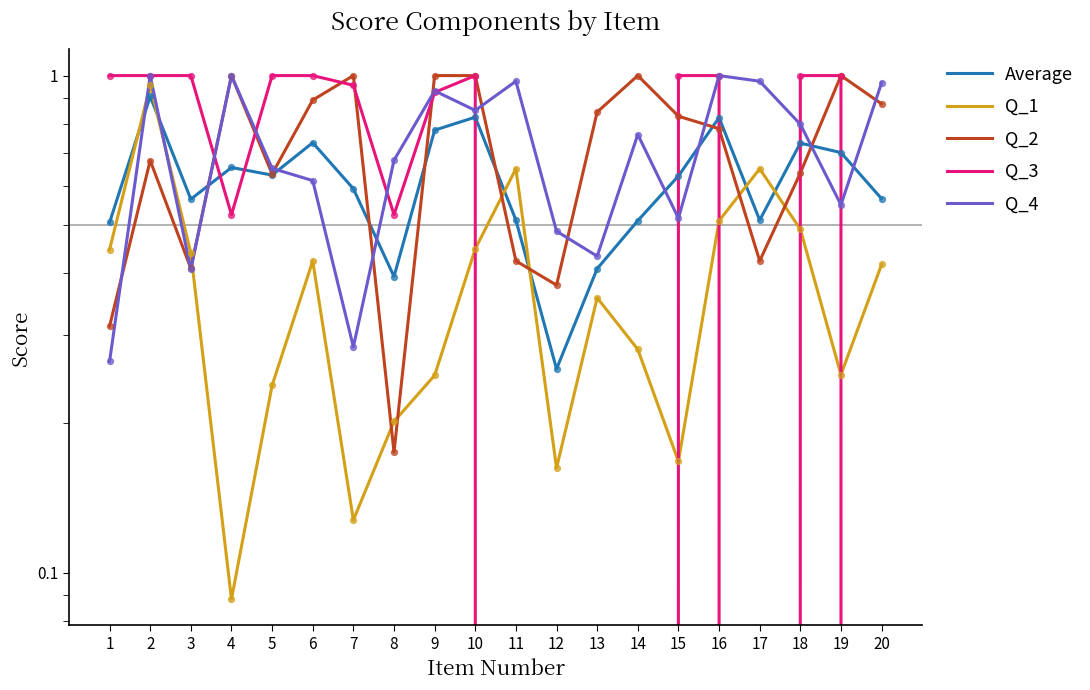

What are all the series names shown in the legend?

Average, Q_1, Q_2, Q_3, Q_4